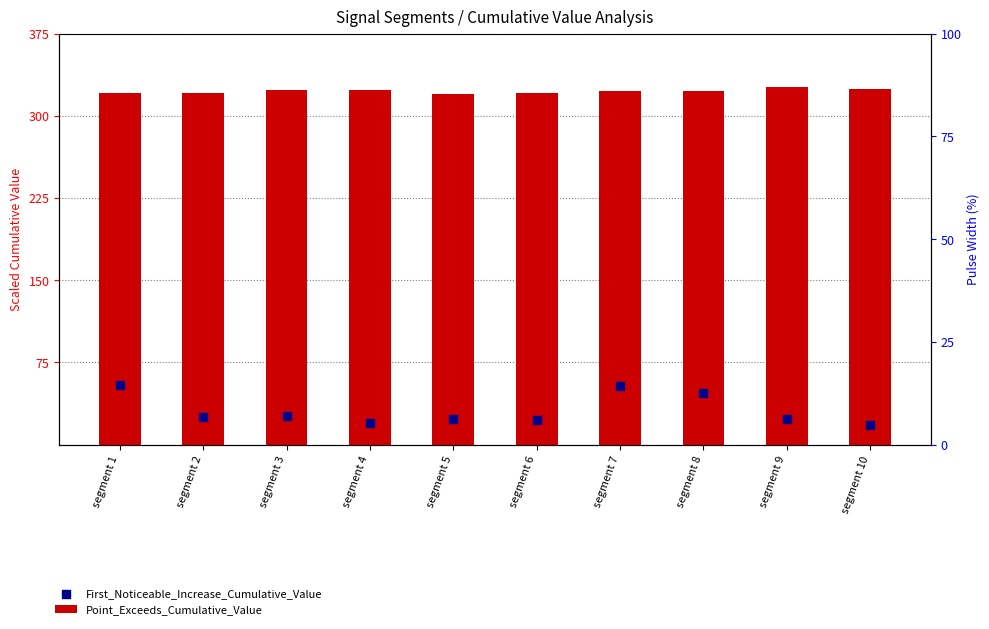

Is the value of First_Noticeable_Increase_Cumulative_Value at segment 9 greater than the value of Point_Exceeds_Cumulative_Value at segment 3?

No